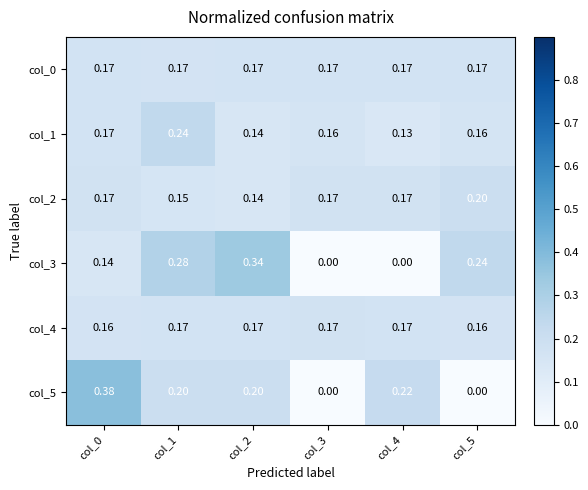

Reading left to right, extract all data points from this chart.

col_0: col_0=0.2	col_1=0.2	col_2=0.2	col_3=0.2	col_4=0.2	col_5=0.2
col_1: col_0=0.2	col_1=0.2	col_2=0.1	col_3=0.2	col_4=0.1	col_5=0.2
col_2: col_0=0.2	col_1=0.1	col_2=0.1	col_3=0.2	col_4=0.2	col_5=0.2
col_3: col_0=0.1	col_1=0.3	col_2=0.3	col_3=0.0	col_4=0.0	col_5=0.2
col_4: col_0=0.2	col_1=0.2	col_2=0.2	col_3=0.2	col_4=0.2	col_5=0.2
col_5: col_0=0.4	col_1=0.2	col_2=0.2	col_3=0.0	col_4=0.2	col_5=0.0